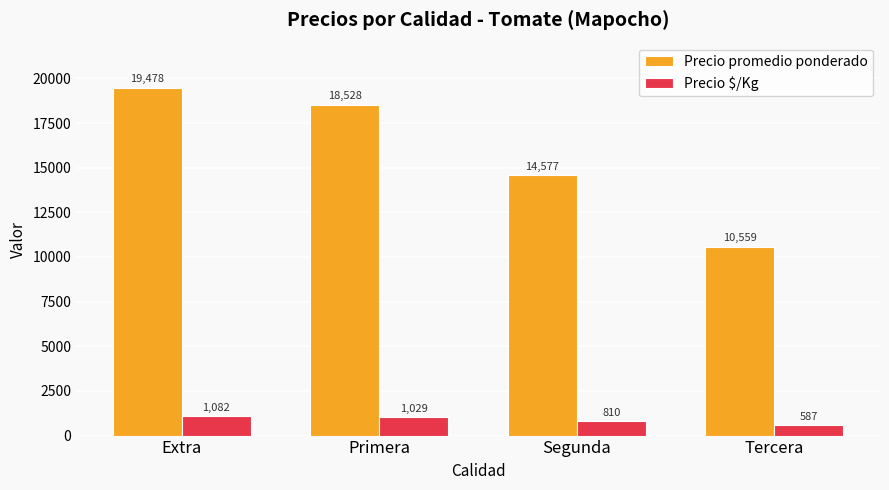

Does the chart contain any negative values?

No